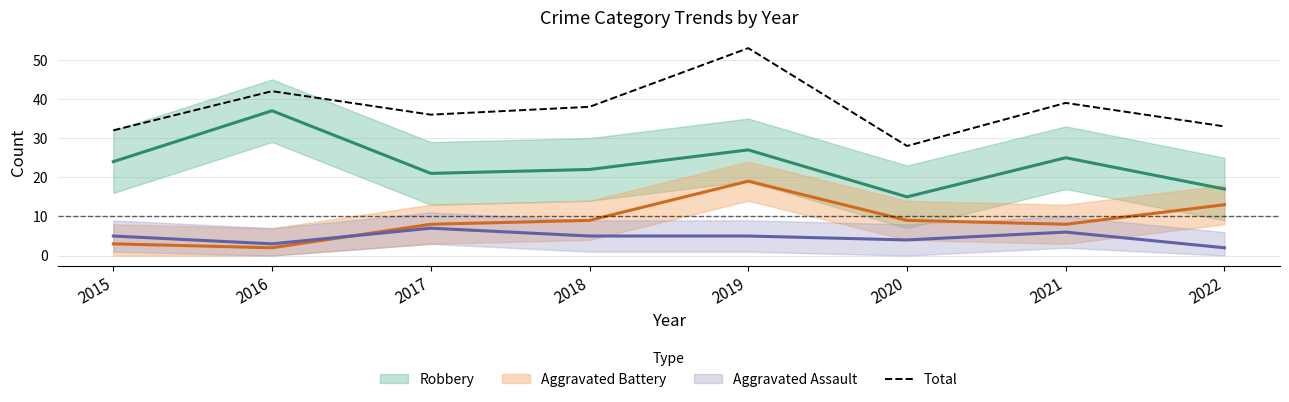

Reading left to right, list all the values displayed in this chart.

2015=32	2016=42	2017=36	2018=38	2019=53	2020=28	2021=39	2022=33